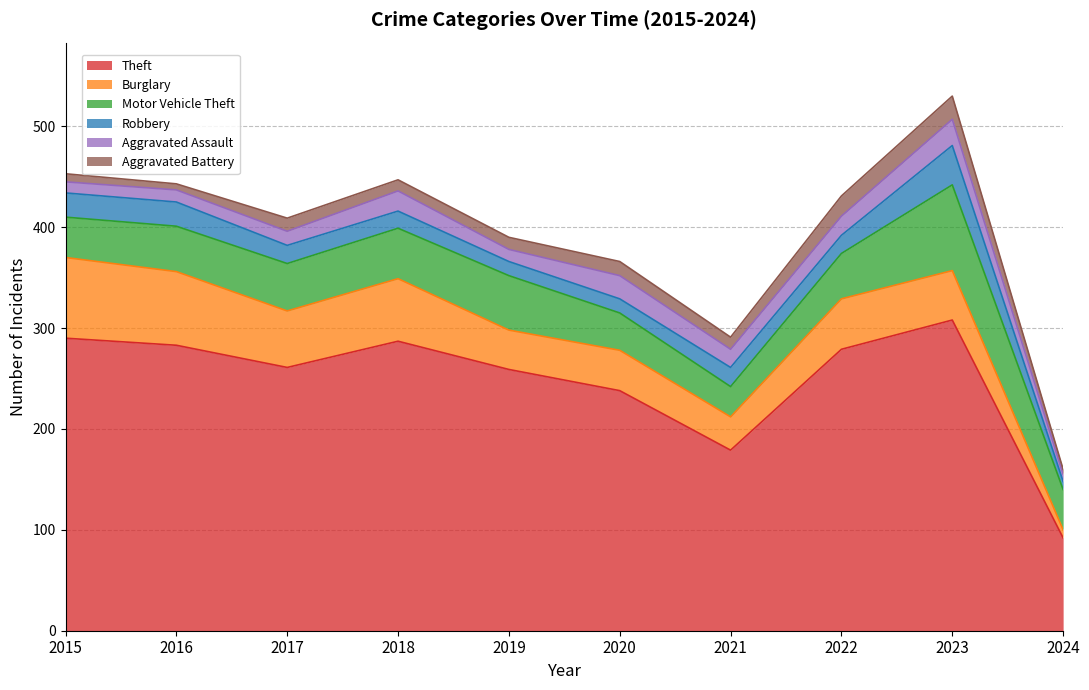

True or false: Aggravated Battery and Burglary intersect in this chart.

False